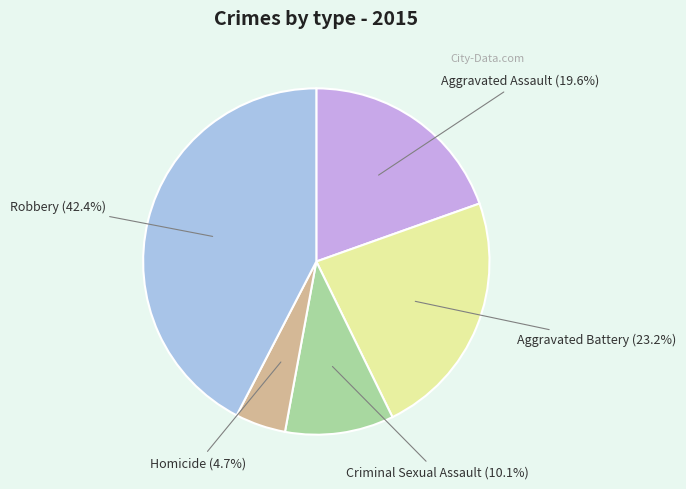

Do Aggravated Battery and Homicide together represent more than half of the pie?

No